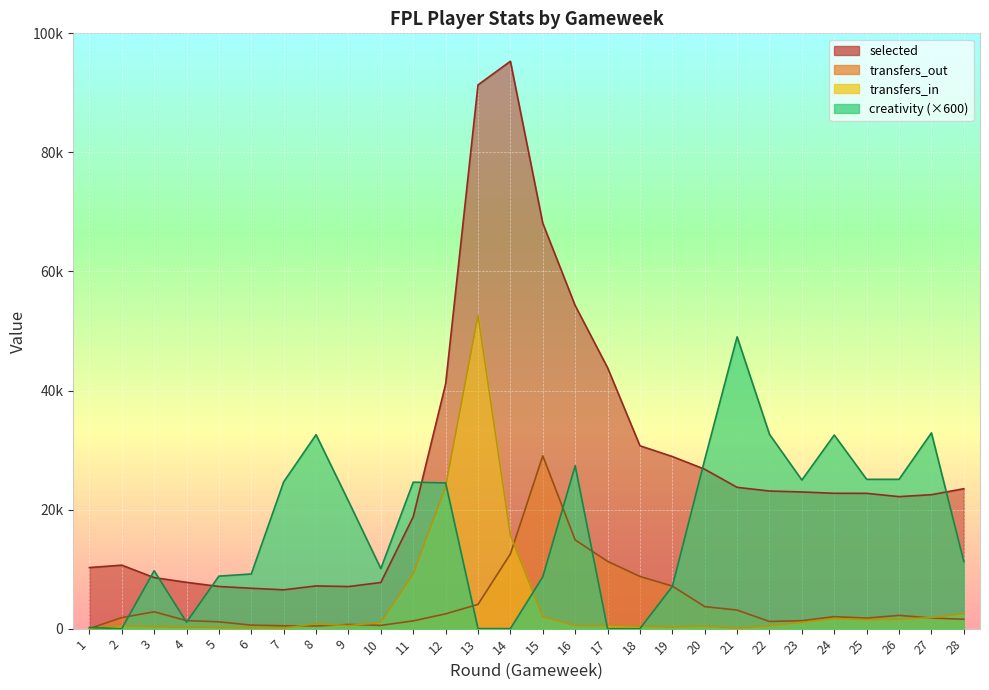

What is the maximum value for selected?

95310